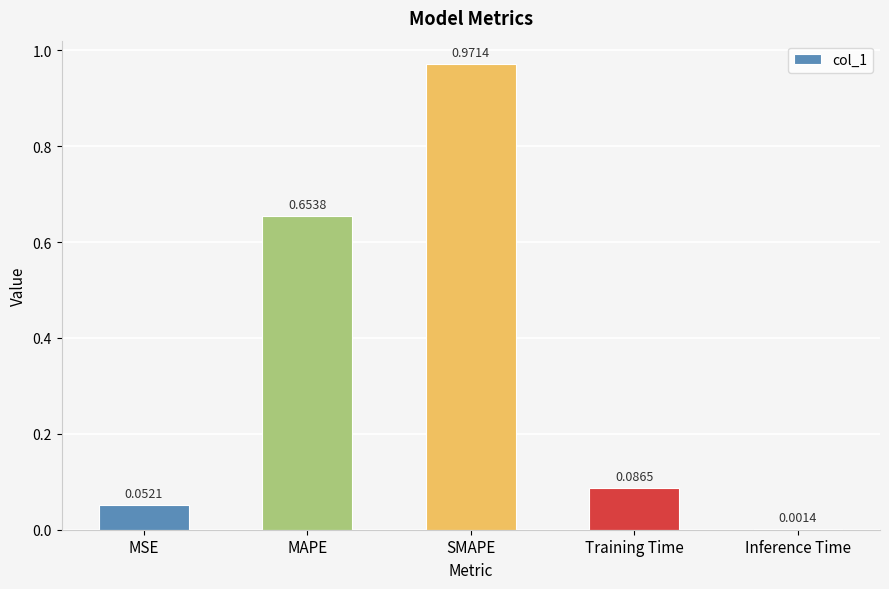

Which has a higher value, Training Time or SMAPE?

SMAPE